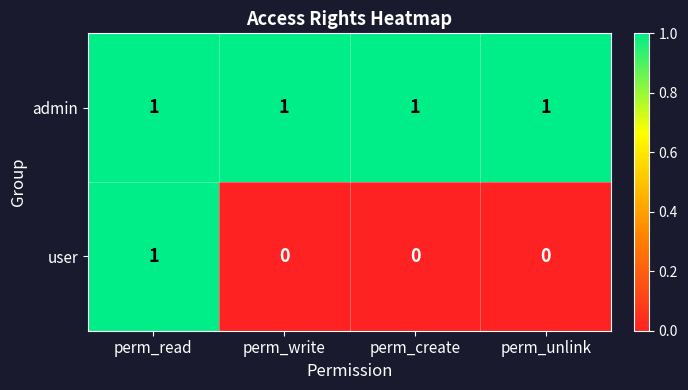

What is the total value across all series at perm_read?

2